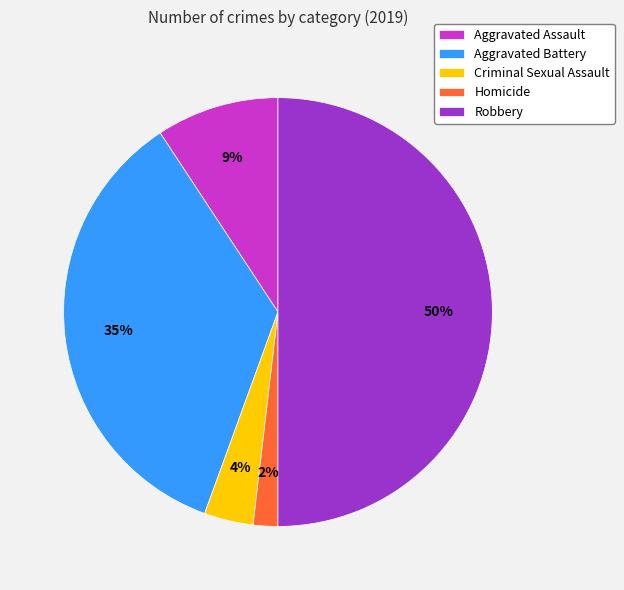

Count the number of slices in the pie.

5